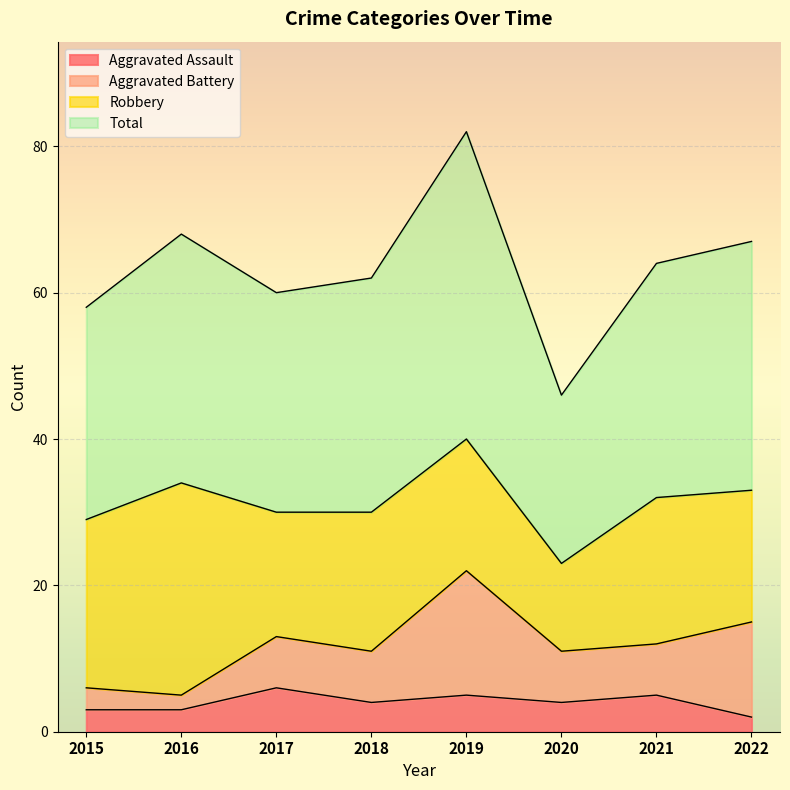

What is the highest value of the Aggravated Assault series?

6